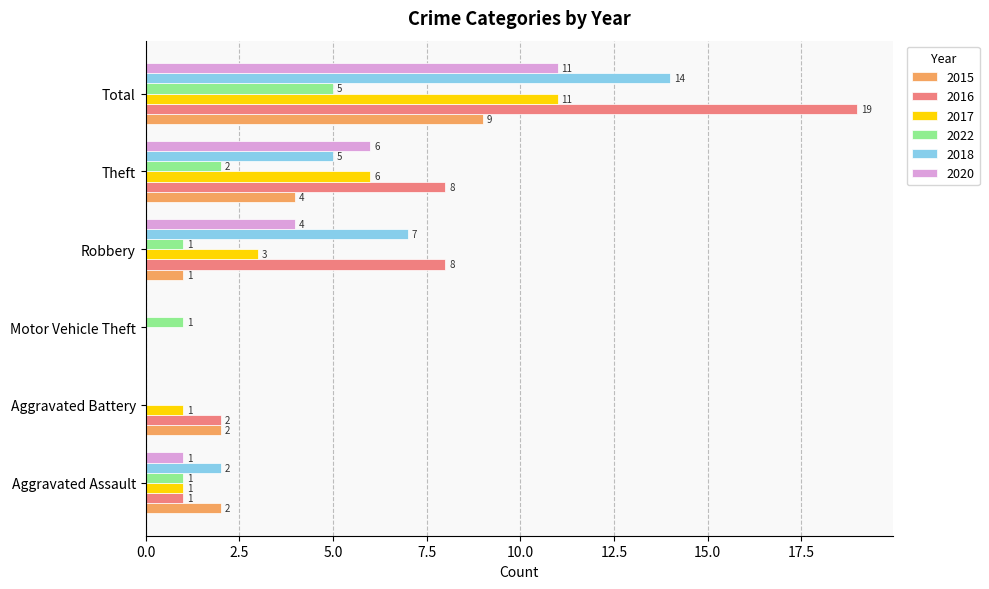

How many 2018 values are between 0 and 7?

5